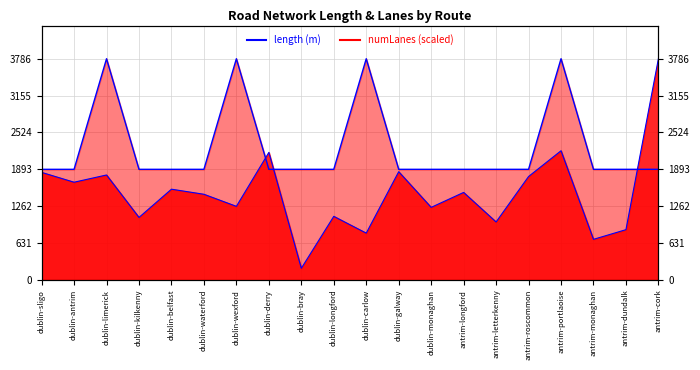

Reading left to right, transcribe all the data shown in this chart.

length (line): 1840.7	1672.4	1796.2	1069.6	1553.0	1466.1	1259.4	2183.0	199.3	1088.2	800.8	1852.6	1242.0	1497.6	992.0	1770.0	2211.0	694.5	860.0	3786.4
numLanes (line): 1893.2	1893.2	3786.4	1893.2	1893.2	1893.2	3786.4	1893.2	1893.2	1893.2	3786.4	1893.2	1893.2	1893.2	1893.2	1893.2	3786.4	1893.2	1893.2	1893.2